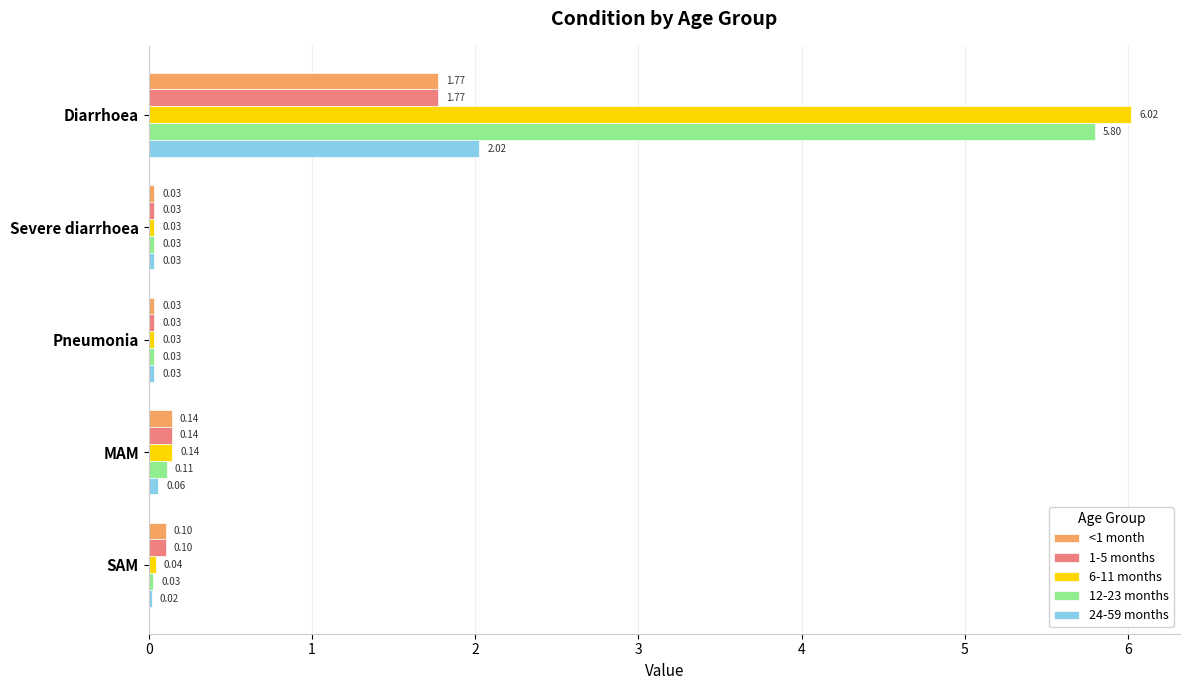

What is the average value of the 12-23 months series?

1.2